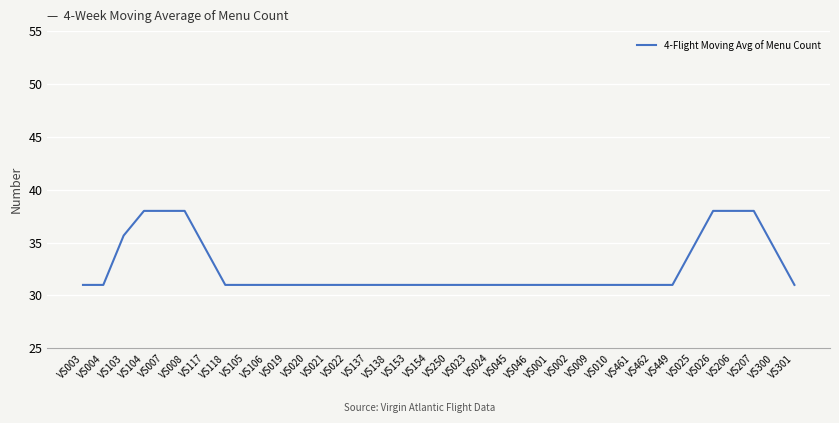

What position from the left is VS002?

25